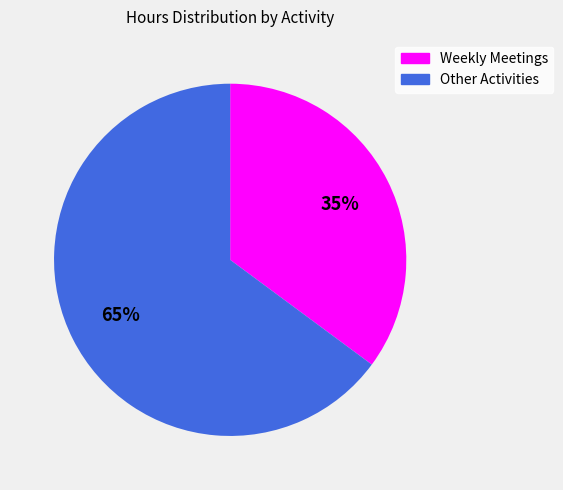

The Weekly Meetings slice represents 42% of the pie. True or false?

False